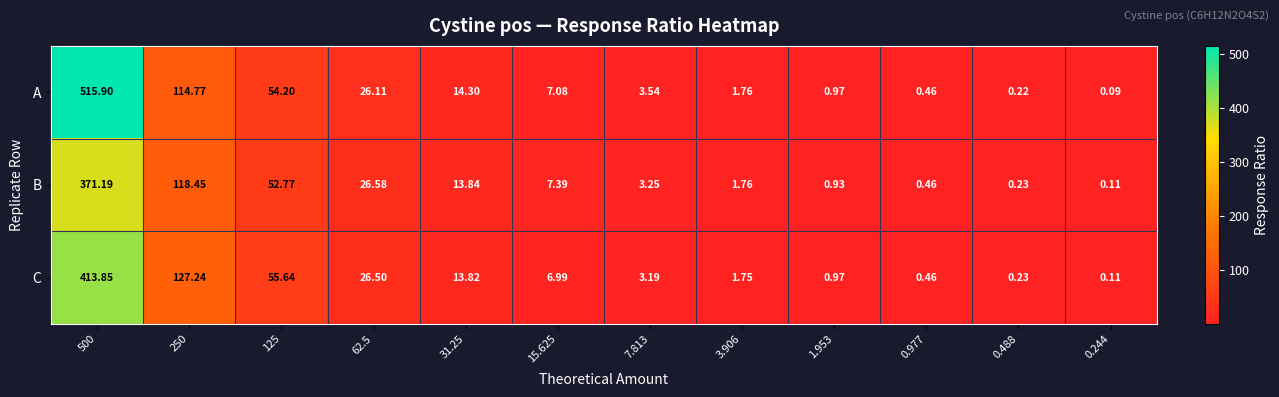

Rank the series by their maximum value, from lowest to highest.

B, C, A